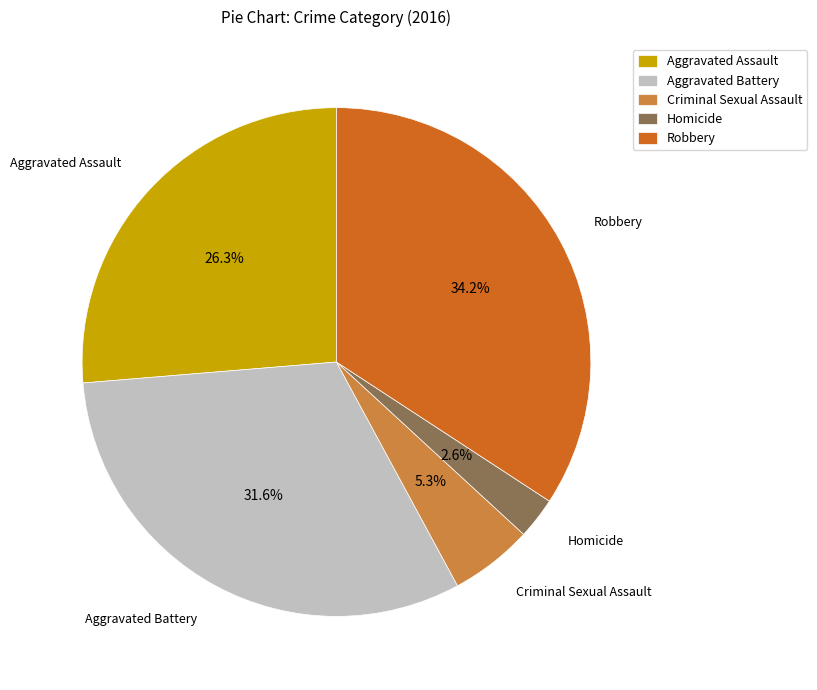

Is Criminal Sexual Assault the majority of the pie?

No